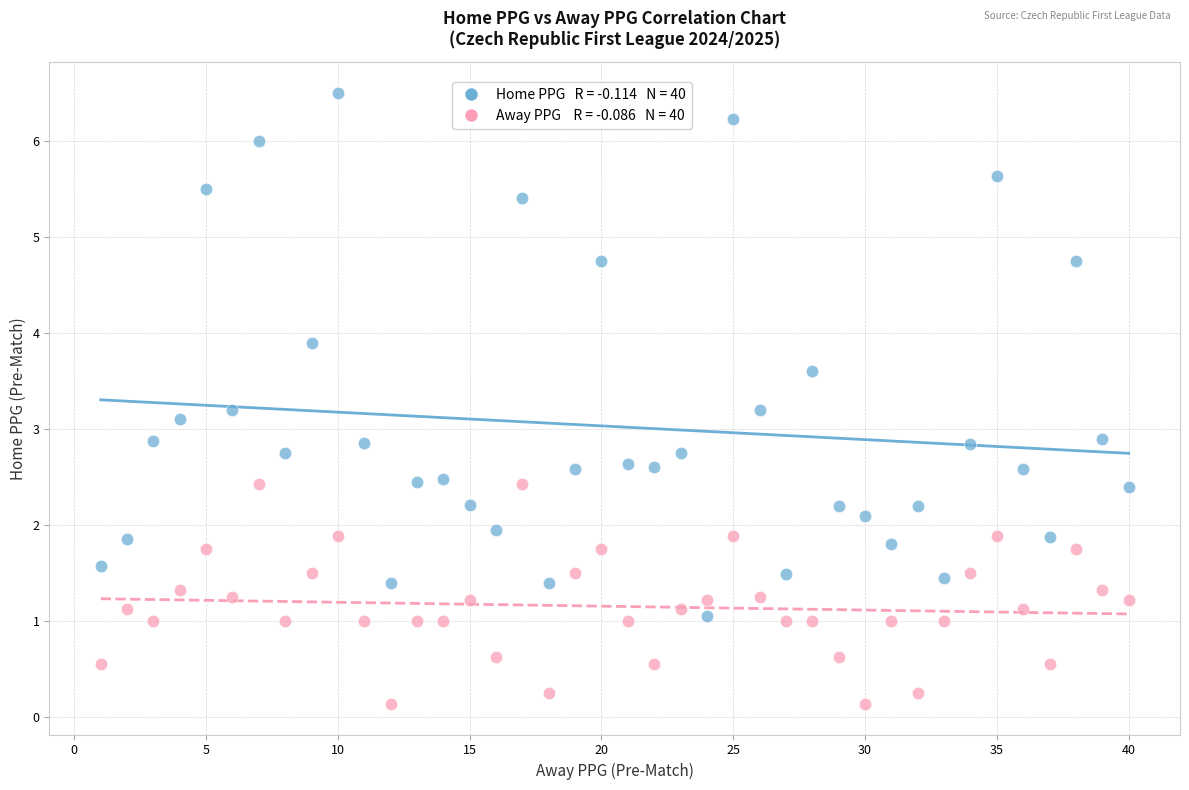

Across all data points, what is the range of Y values (max minus min)?

6.4